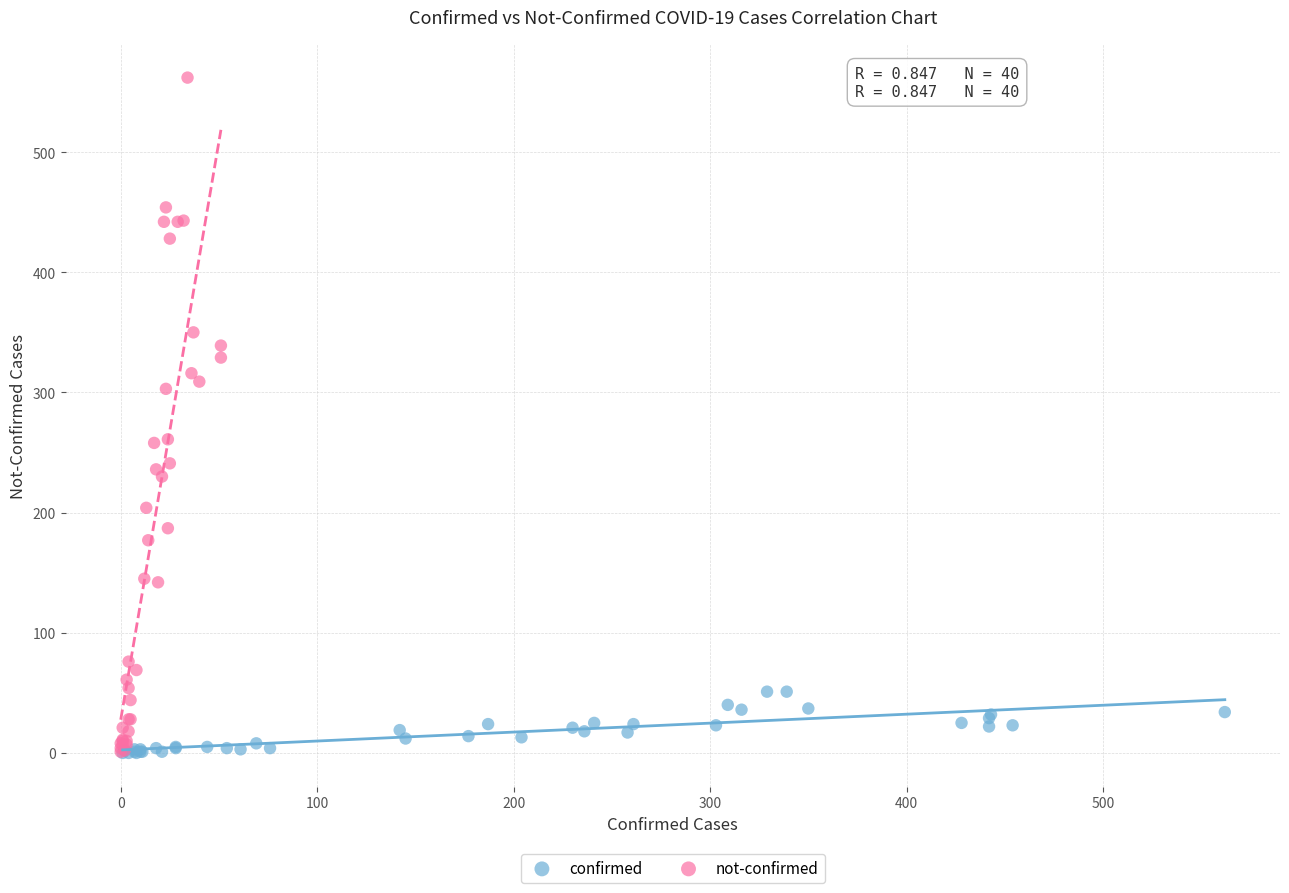

Which series reaches the maximum Y coordinate?

not-confirmed